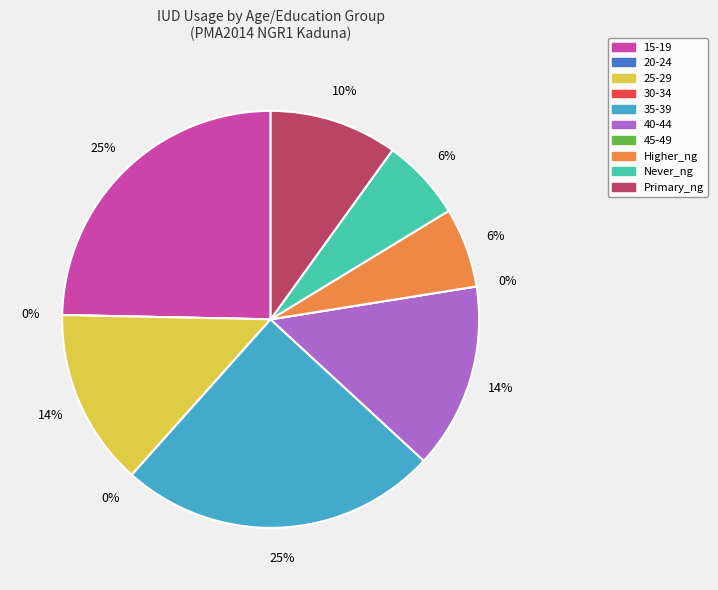

Combined, what portion of the pie is Never_ng and 40-44?

20.8%